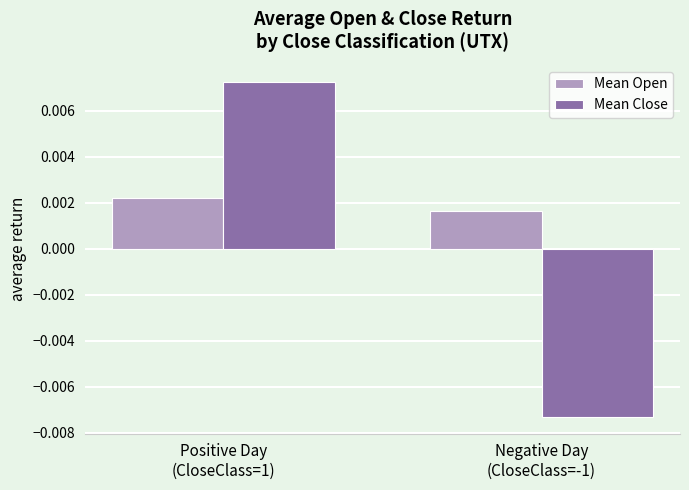

Rank the series by their average value, from lowest to highest.

Mean Close, Mean Open